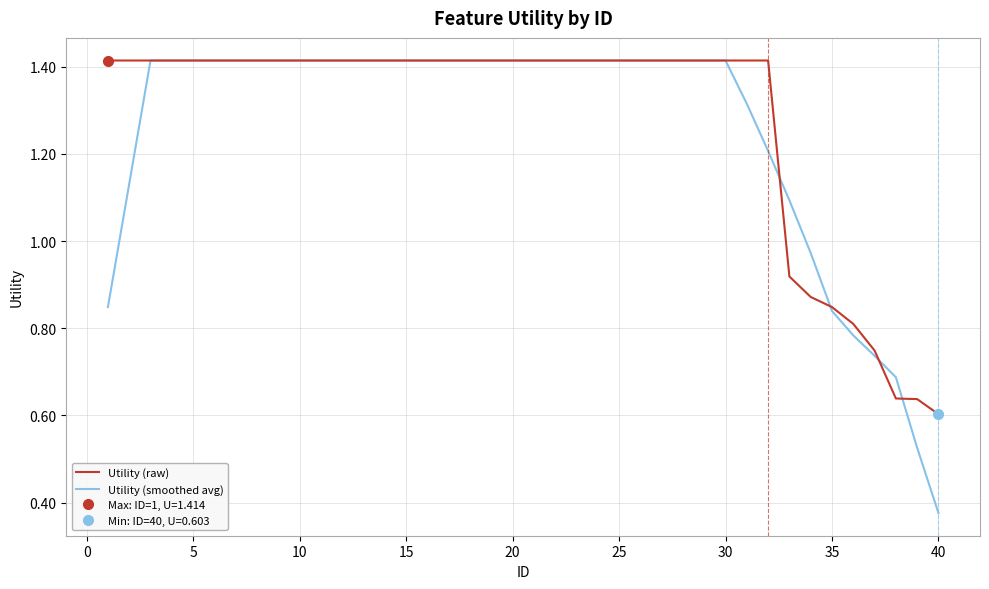

The value of Utility (smoothed avg) at 15 is 0.5. True or false?

False